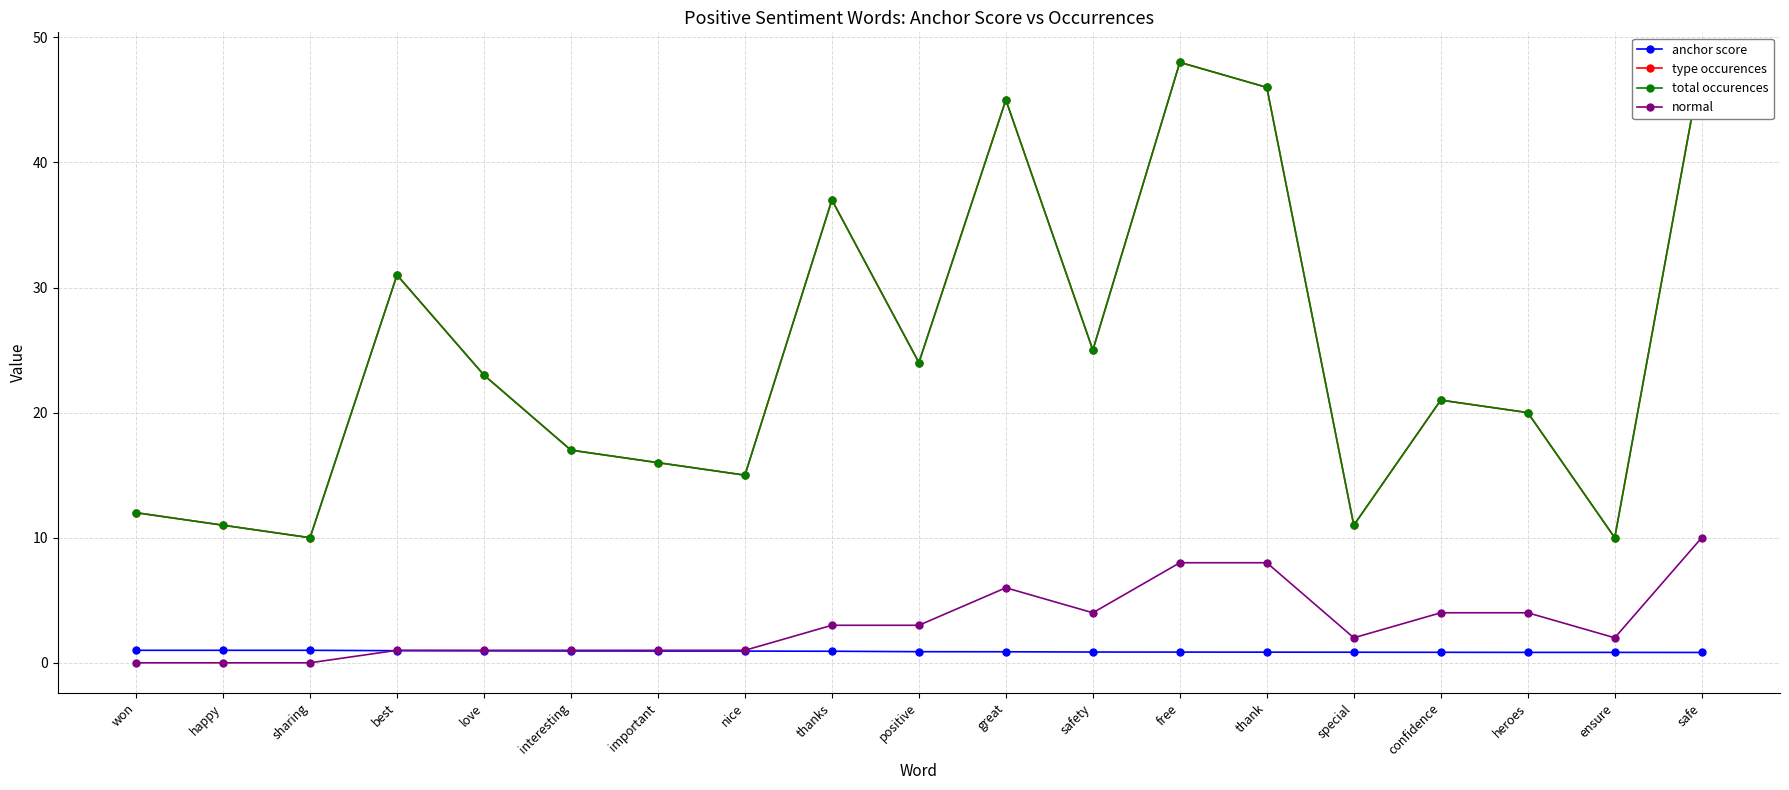

What is the average value of the anchor score series?

0.9